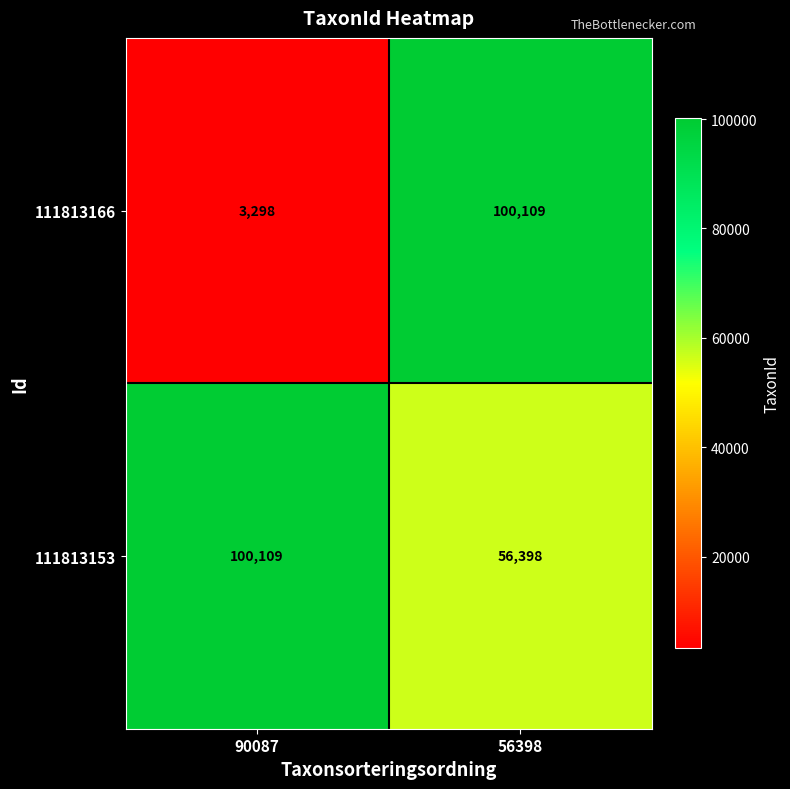

Which category has the lowest value across all series?

90087